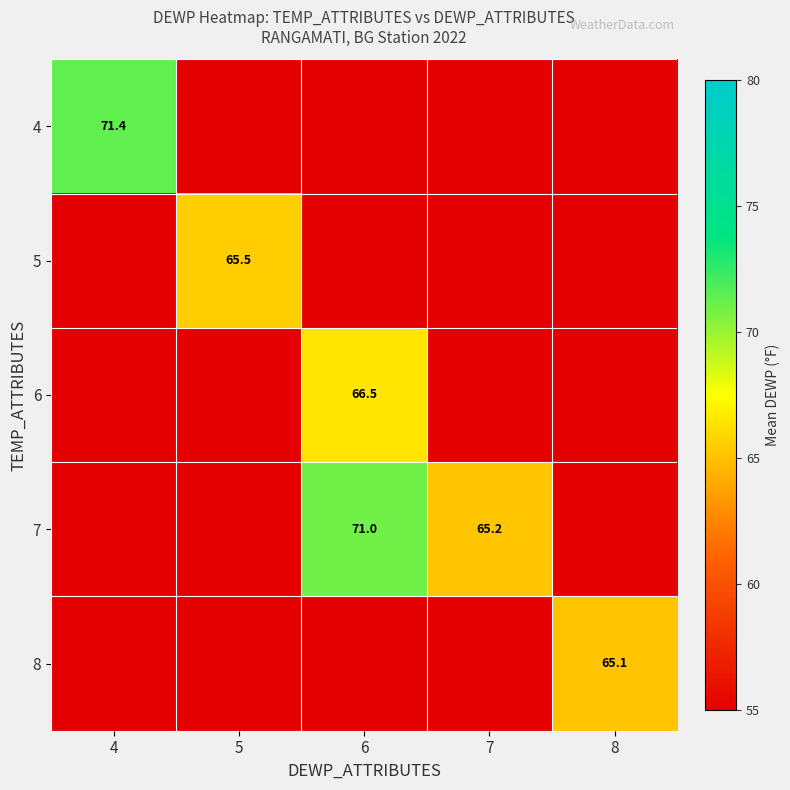

Is the value of 8 at 8 greater than the value of 6 at 6?

No